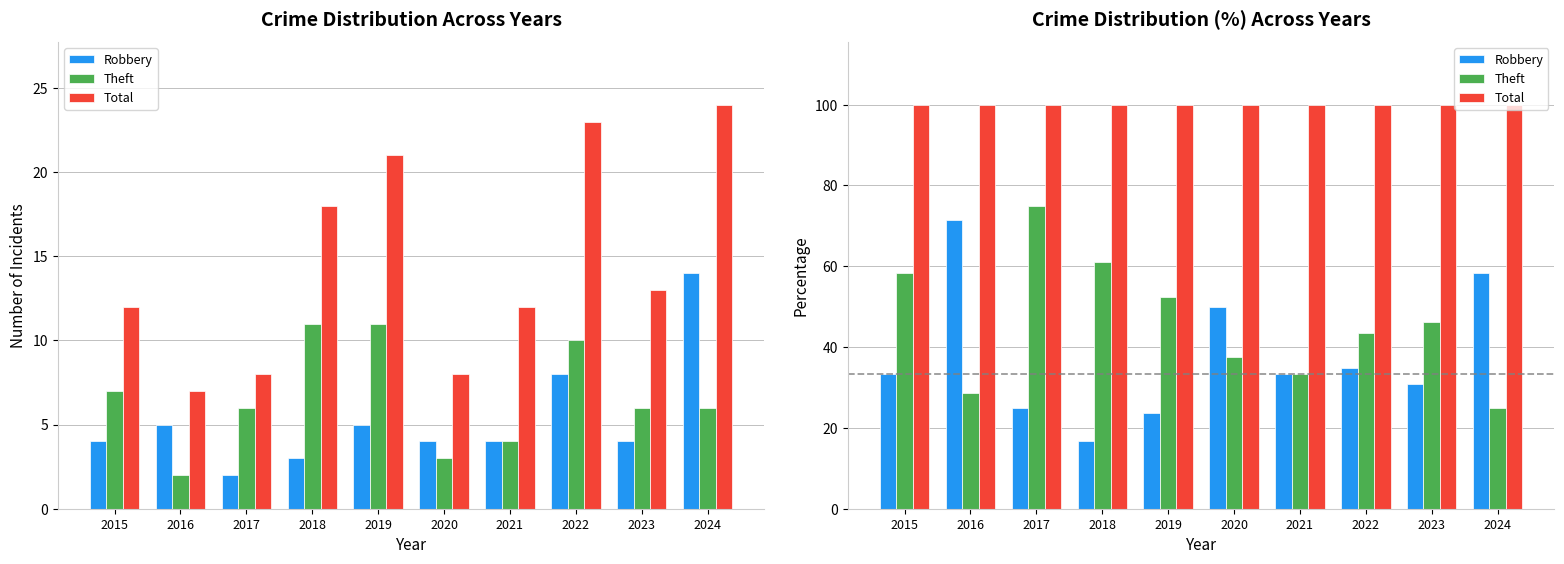

What is the difference between the maximum and second lowest values in the Robbery series?

47.6